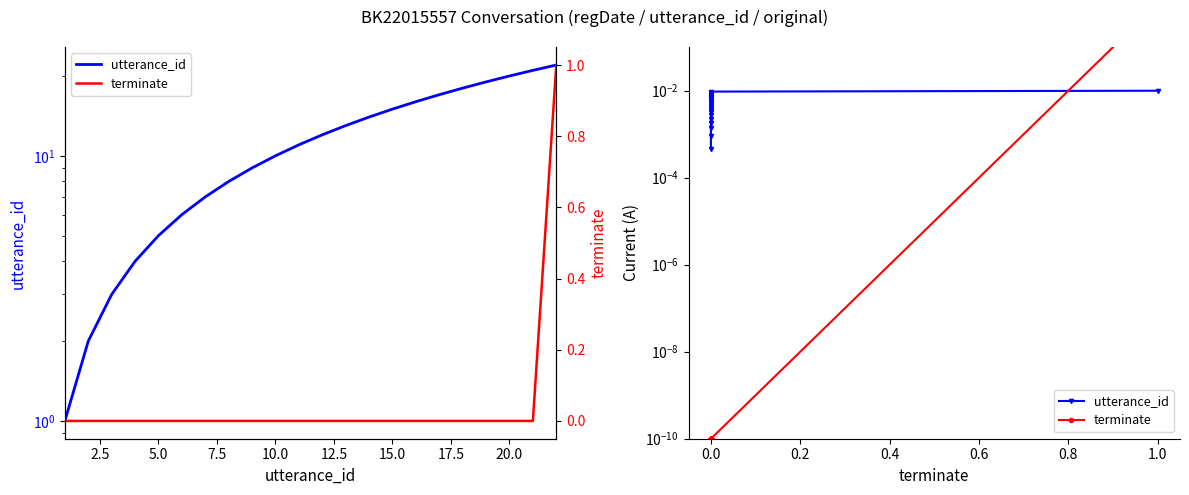

Between 2.5 and 12.5, which series saw the biggest shift?

utterance_id